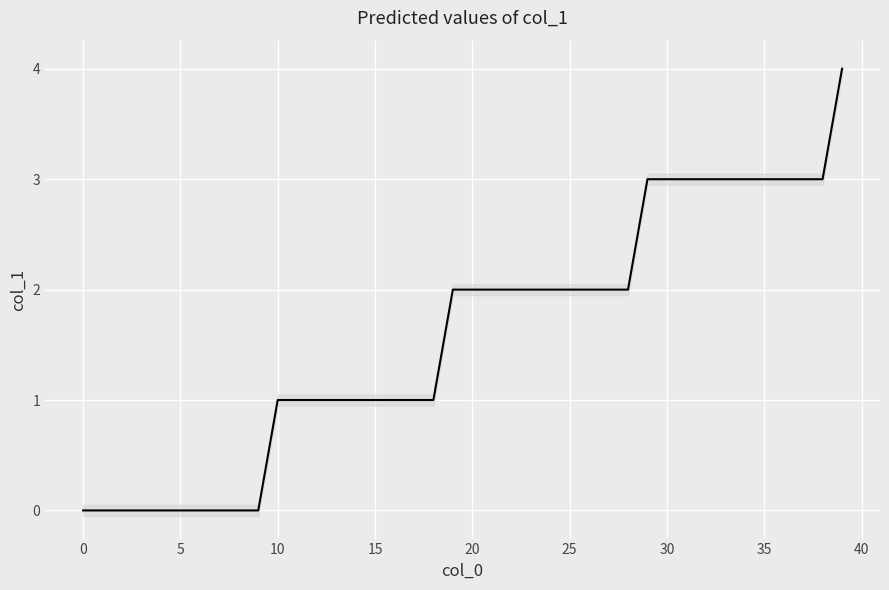

Which category has the highest value across all series?

39